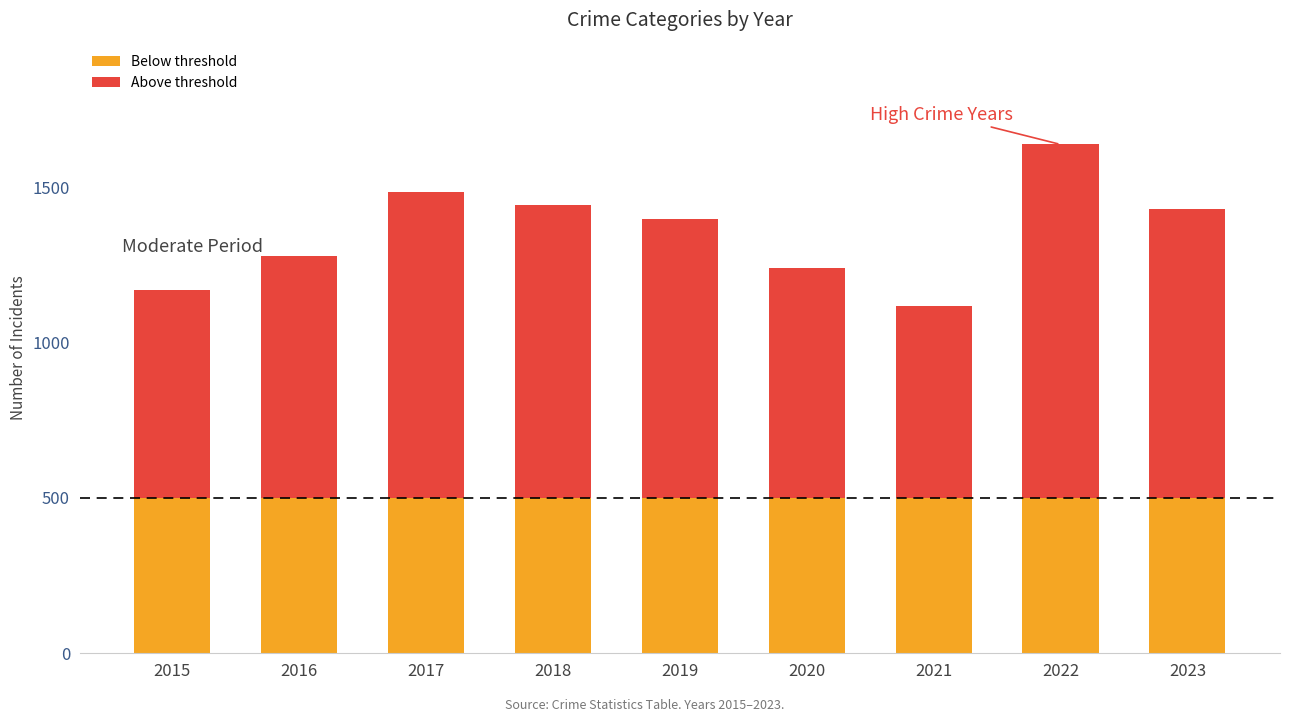

What is the sum of all Below threshold values?

4500